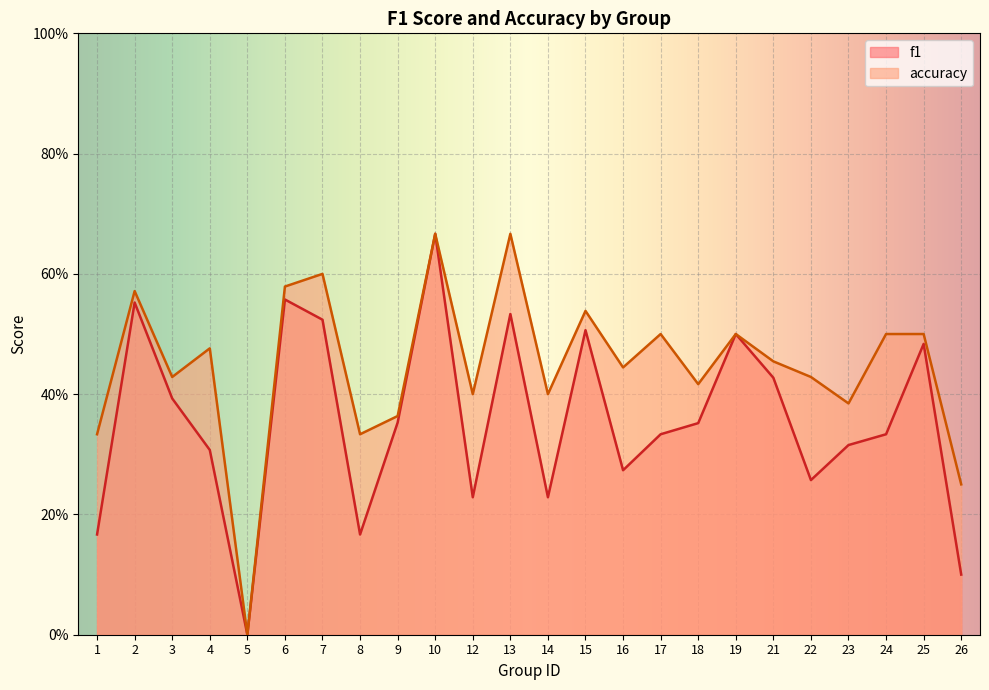

Is it true that accuracy equals 0.6 at 14?

False